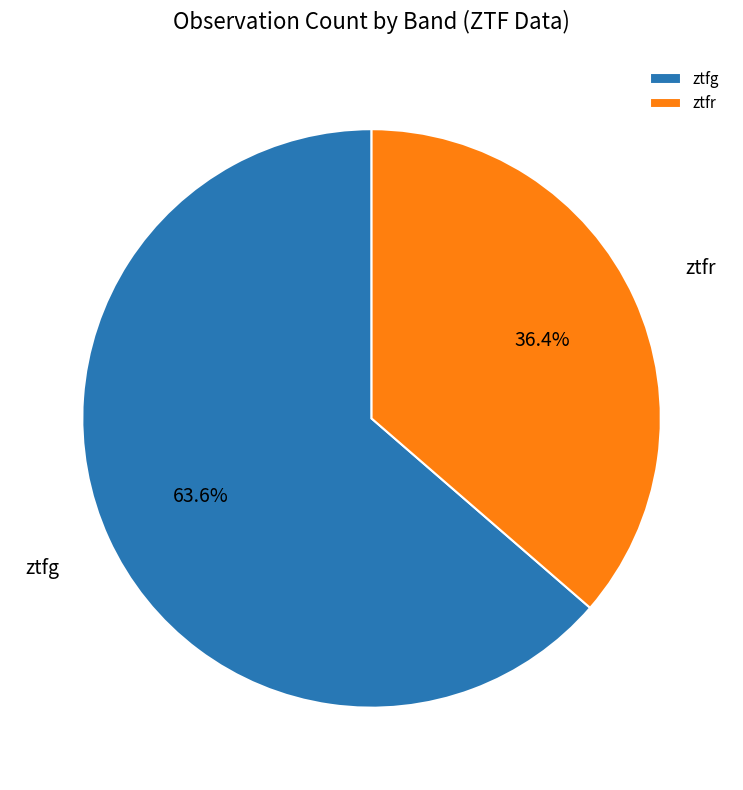

What portion of the pie excludes ztfg?

36.4%